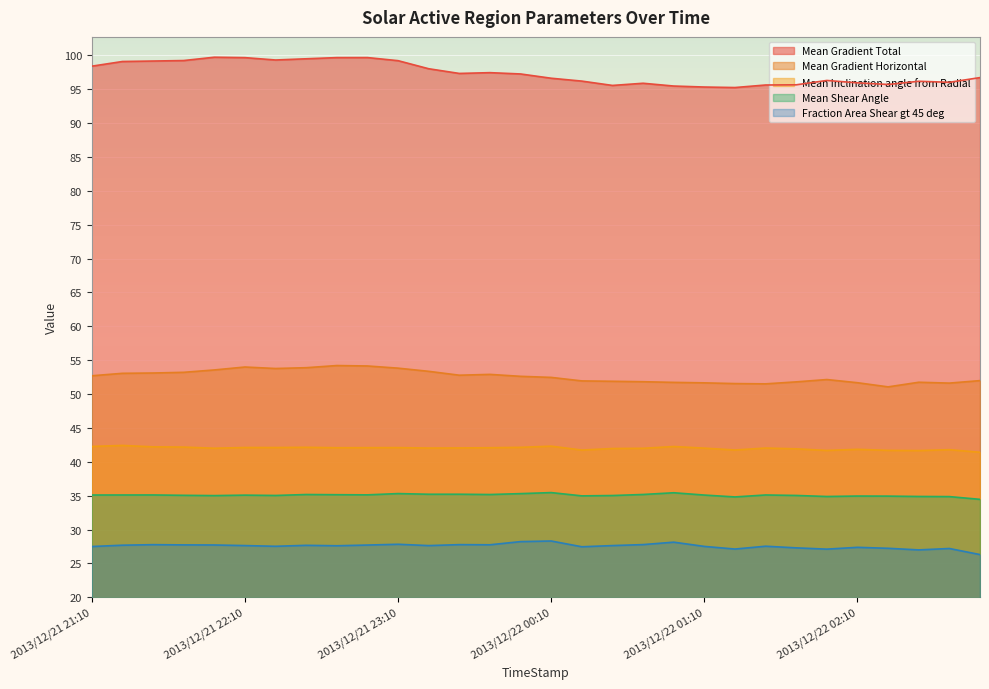

In Mean Shear Angle, how many points are lower than both neighbors (excluding endpoints)?

8